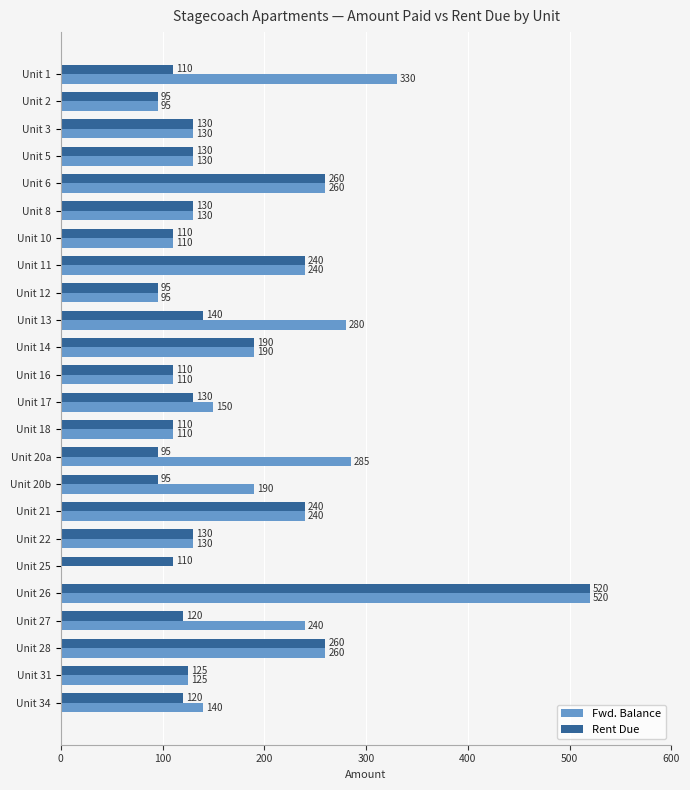

How many series are shown in this chart?

2